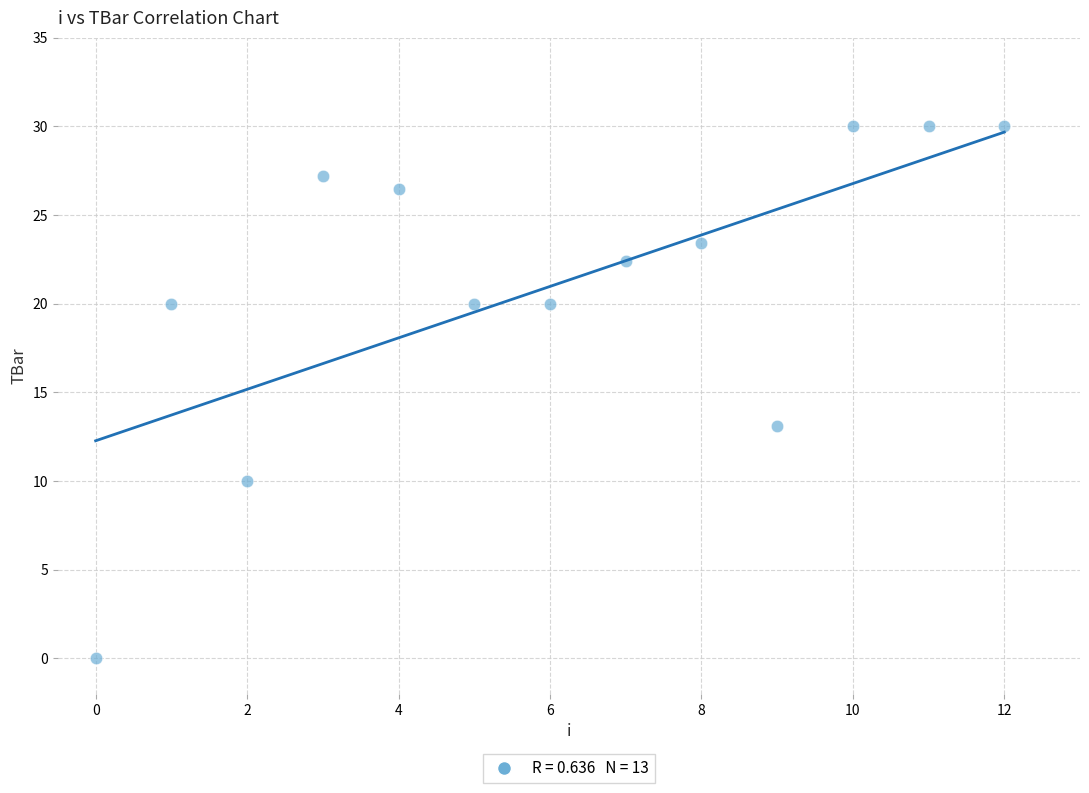

What is the range of Y values (max minus min)?

30.0